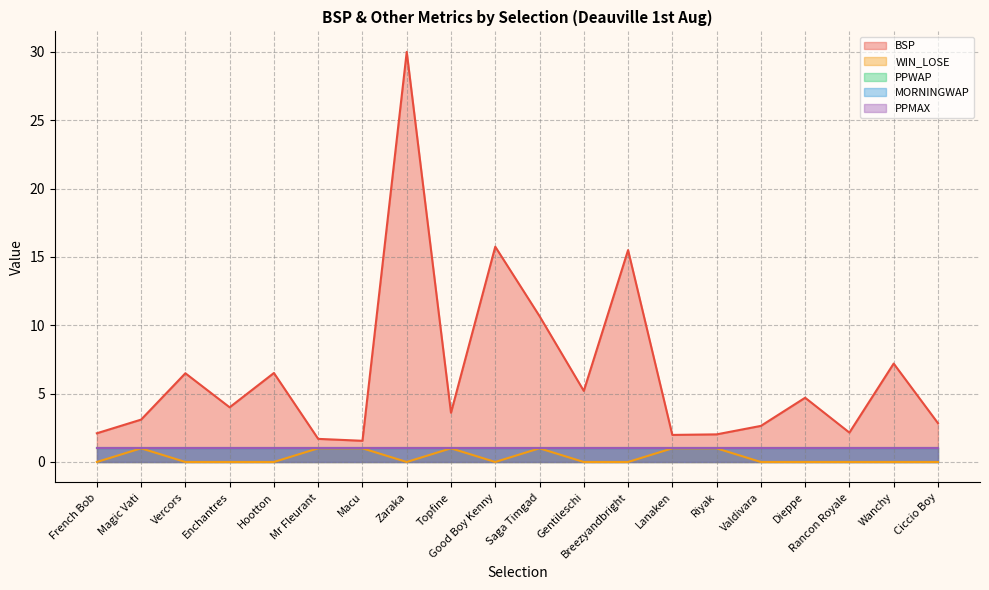

What are all the series names shown in the legend?

BSP, WIN_LOSE, PPWAP, MORNINGWAP, PPMAX